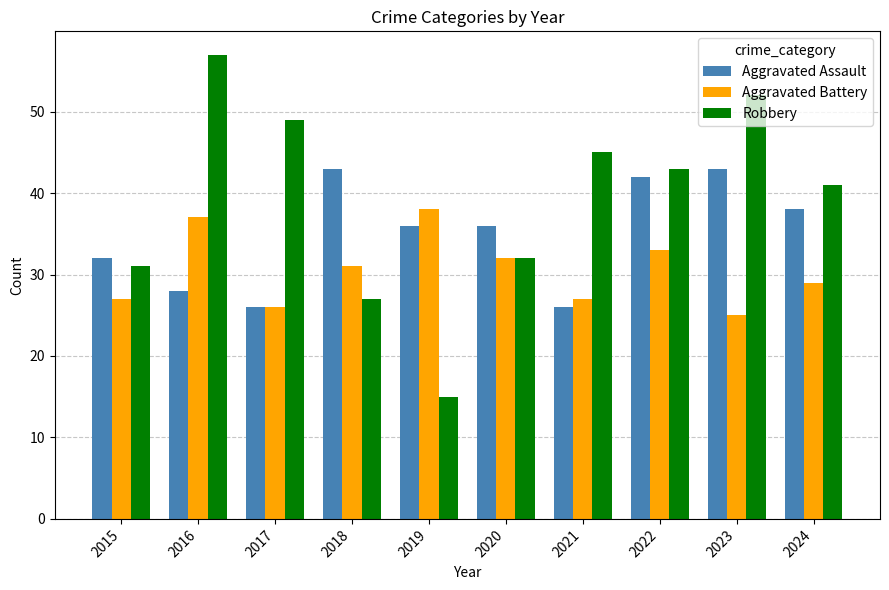

Between 2015 and 2022, which series saw the biggest shift?

Robbery